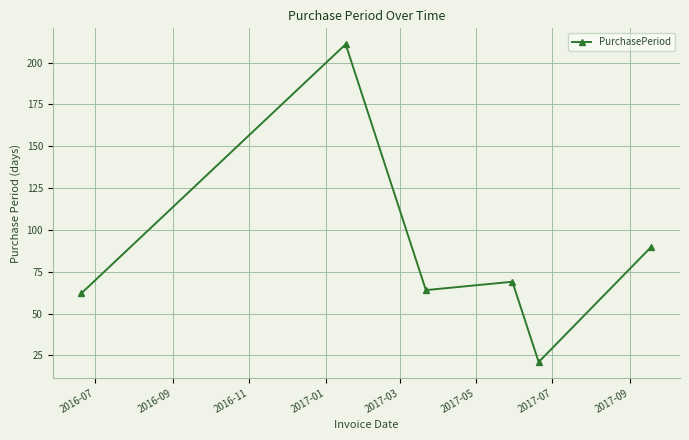

What is the value of the 2nd point from the left?

211